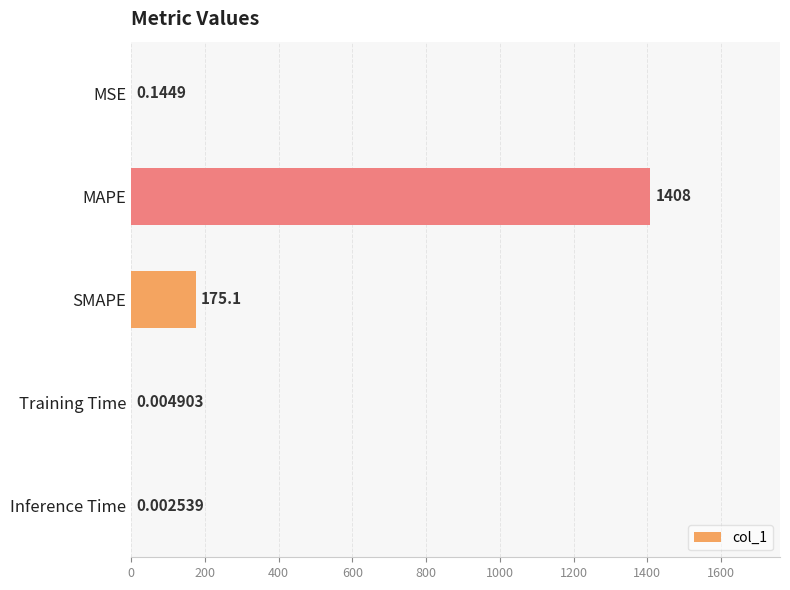

What is the sum of the values at MAPE and SMAPE?

1582.9